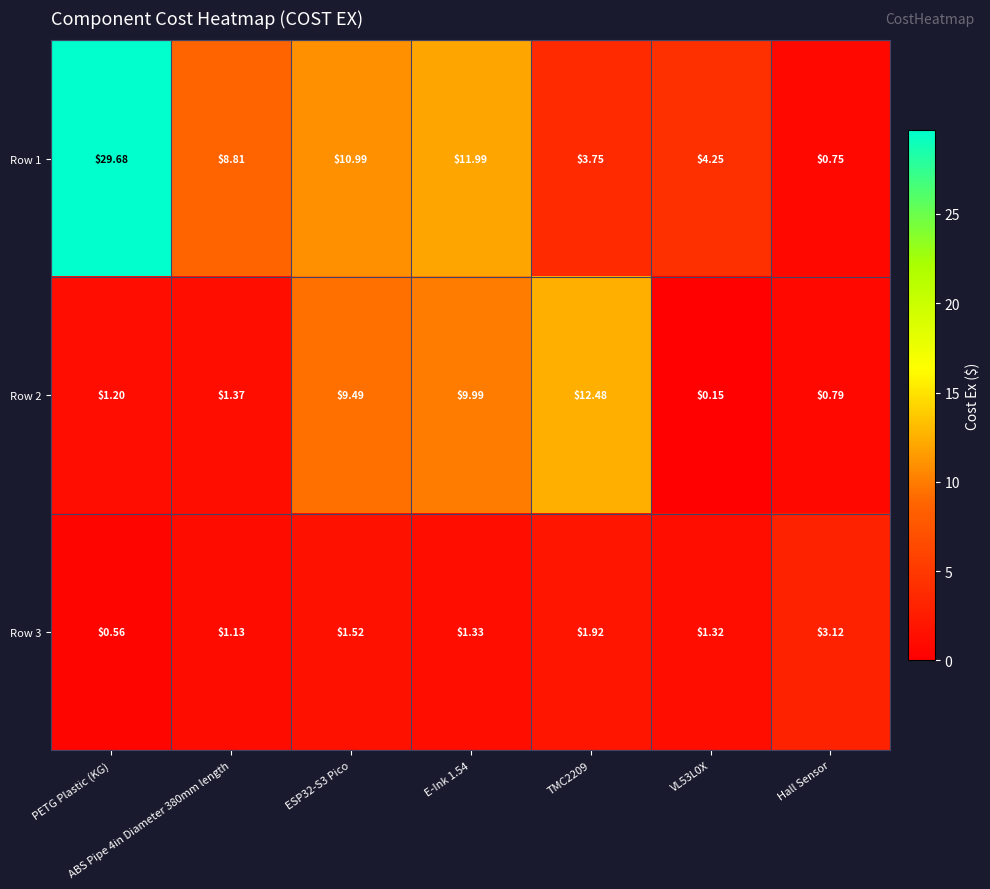

Count the number of categories in the chart.

7